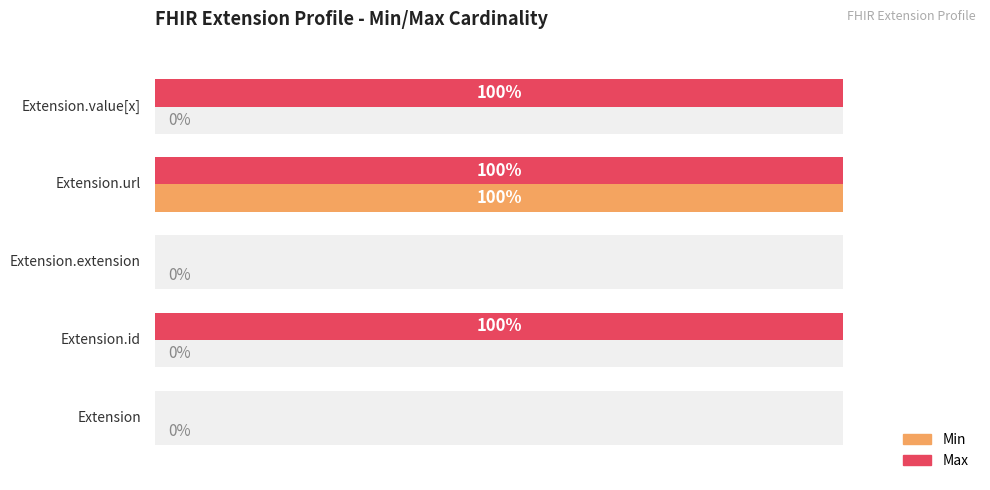

What is the average value of the Max series?

60